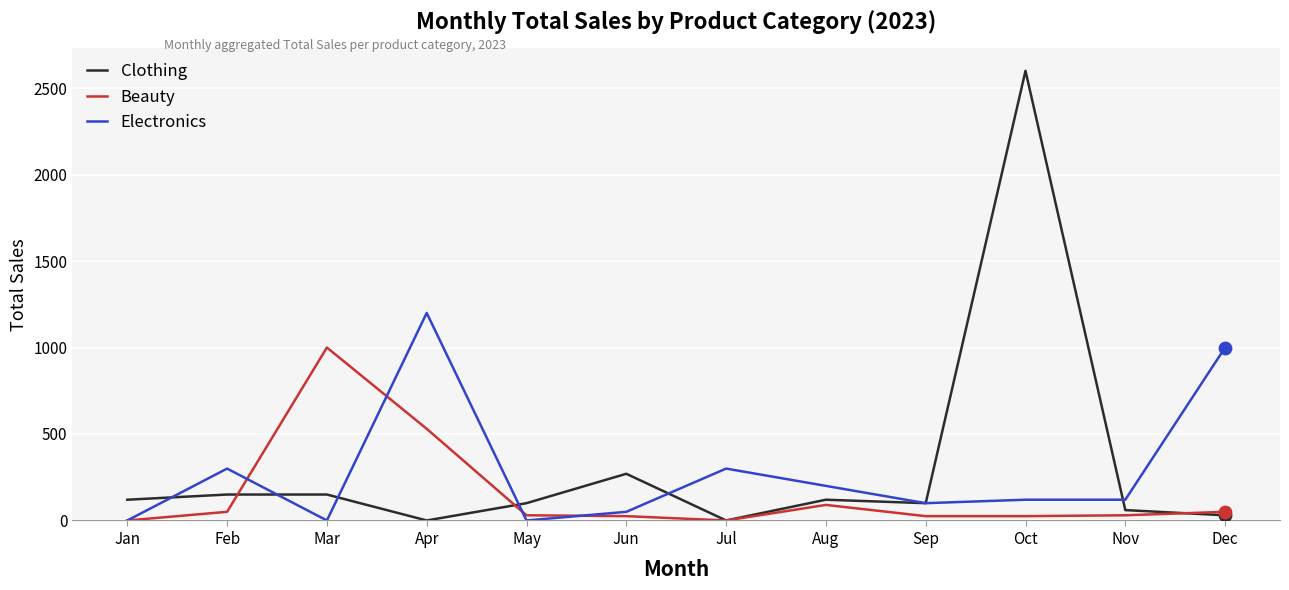

What is the difference between the highest and lowest values at Aug?

110